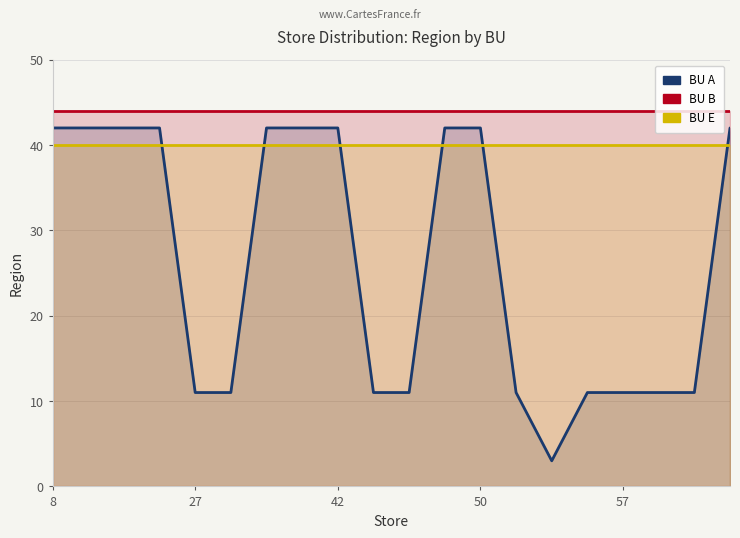

Does the chart have visible grid lines?

Yes